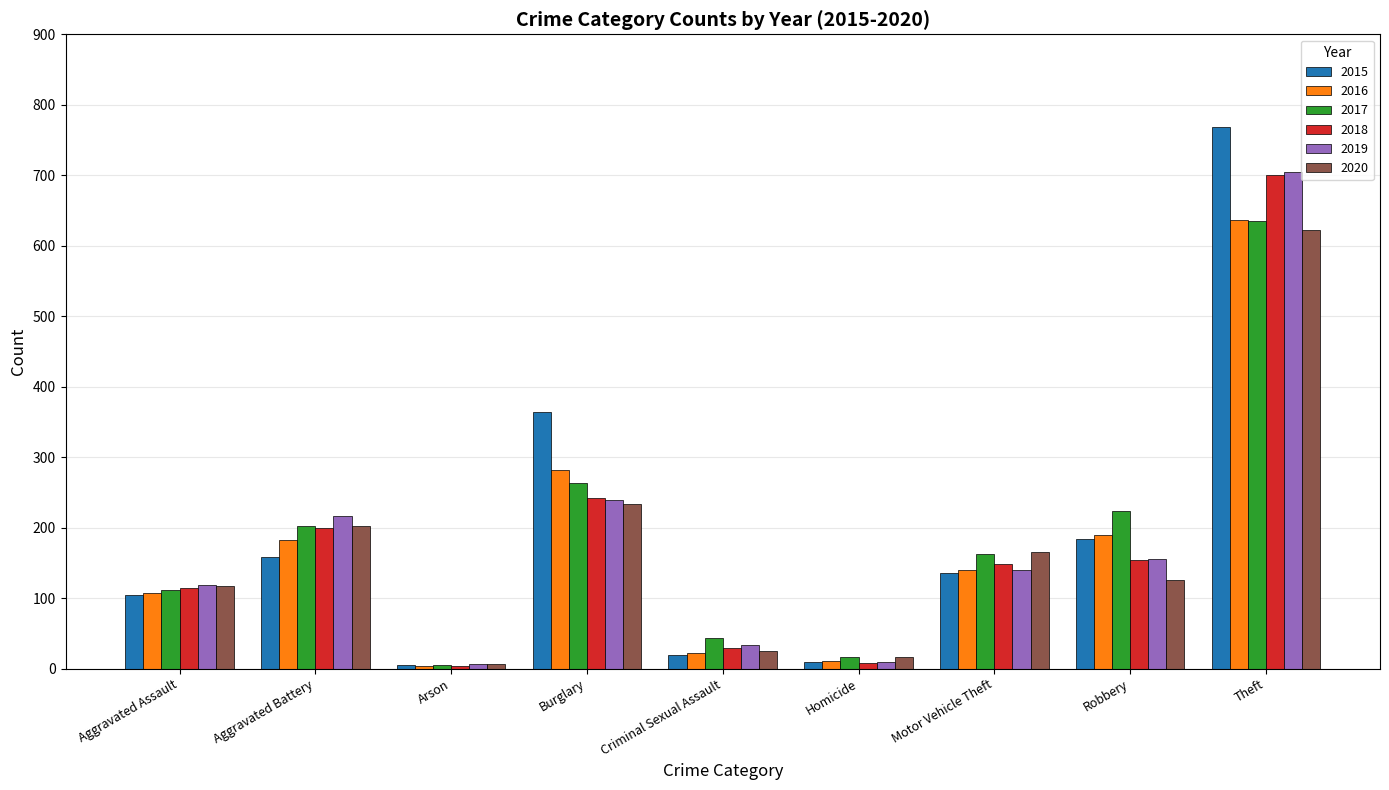

What are all the series names shown in the legend?

2015, 2016, 2017, 2018, 2019, 2020